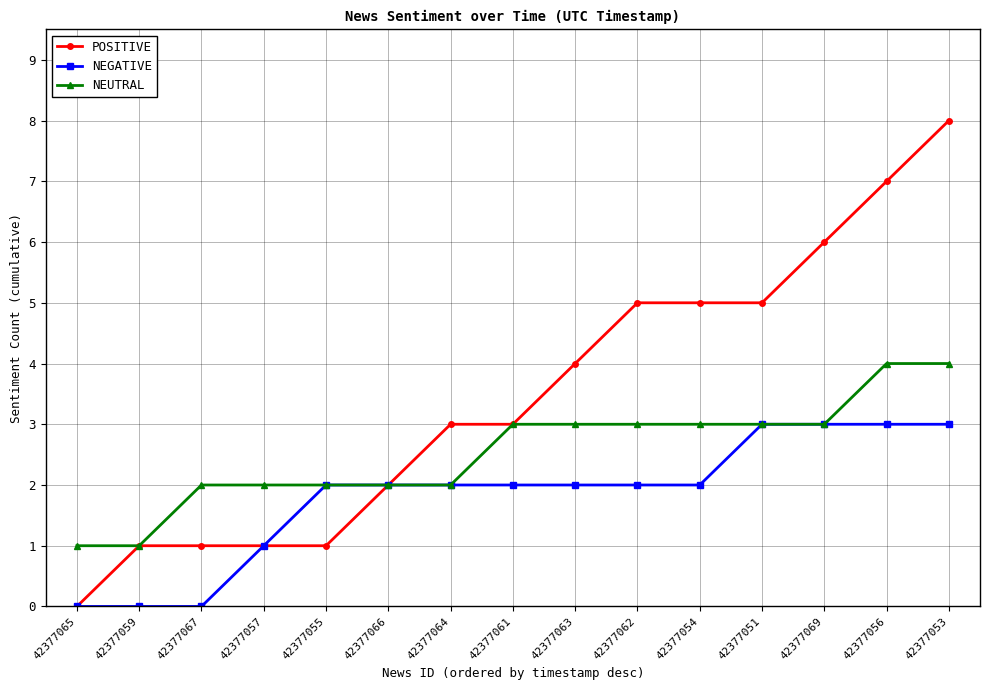

At which category is the sum across all series the highest?

42377053